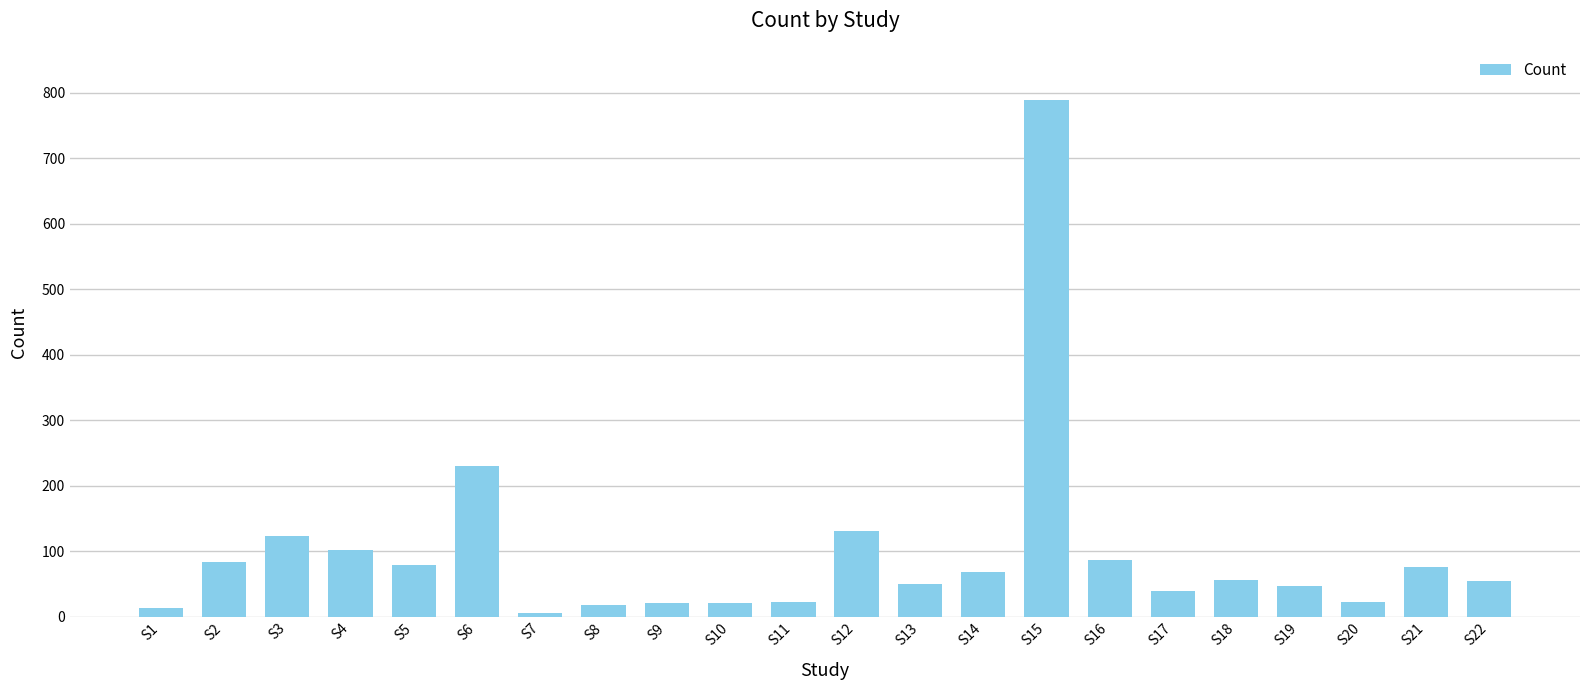

At which label does the data first exceed 56?

S2